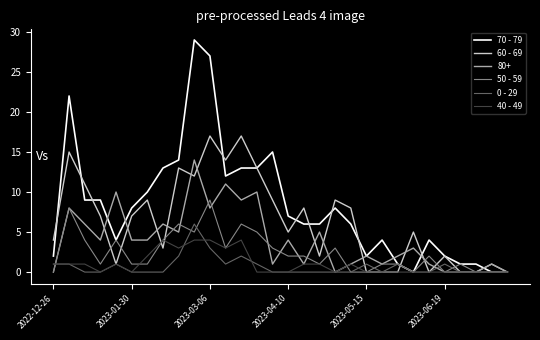

Is this an area chart (filled region under the line)?

No